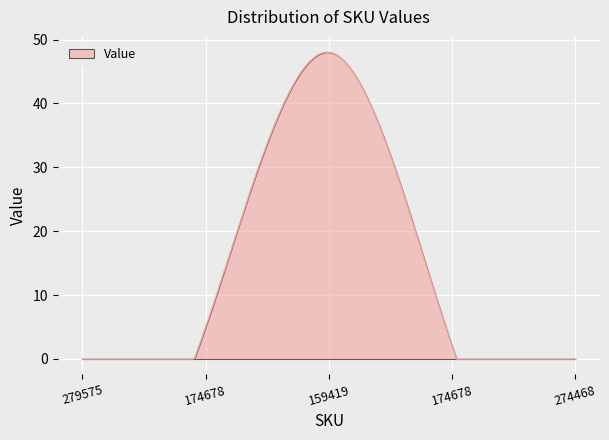

What is the greatest value displayed?

48.0